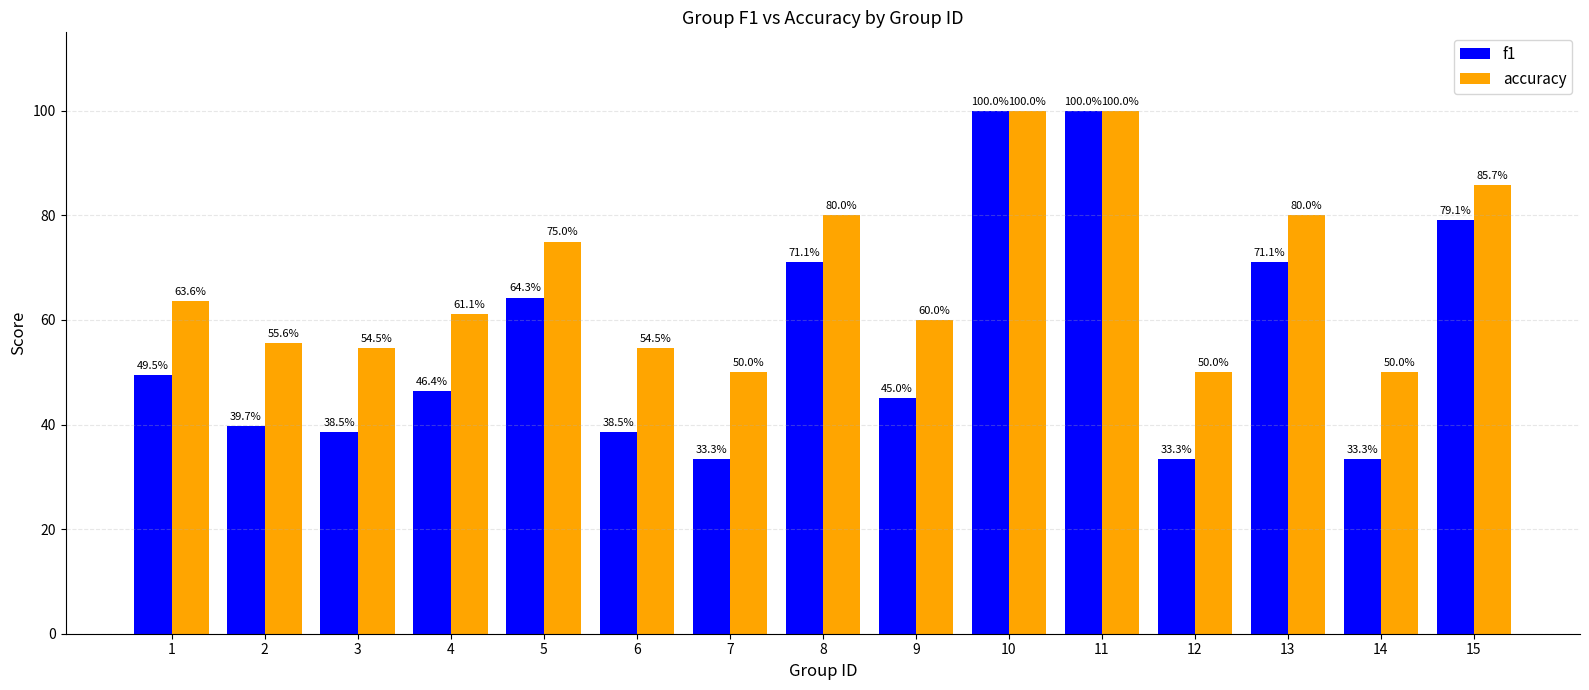

Is the value of accuracy at 1 greater than the value of f1 at 1?

Yes